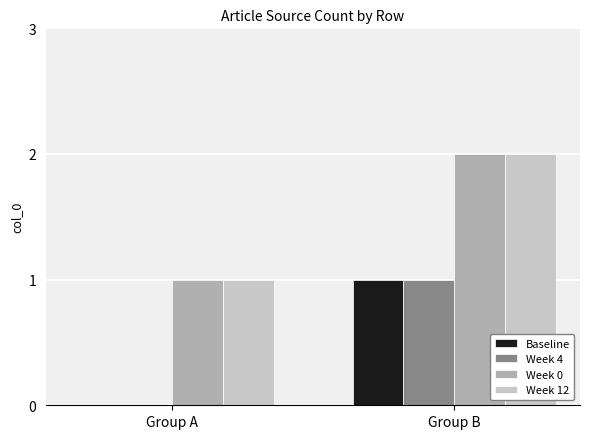

How many Baseline values are between 0 and 1?

2